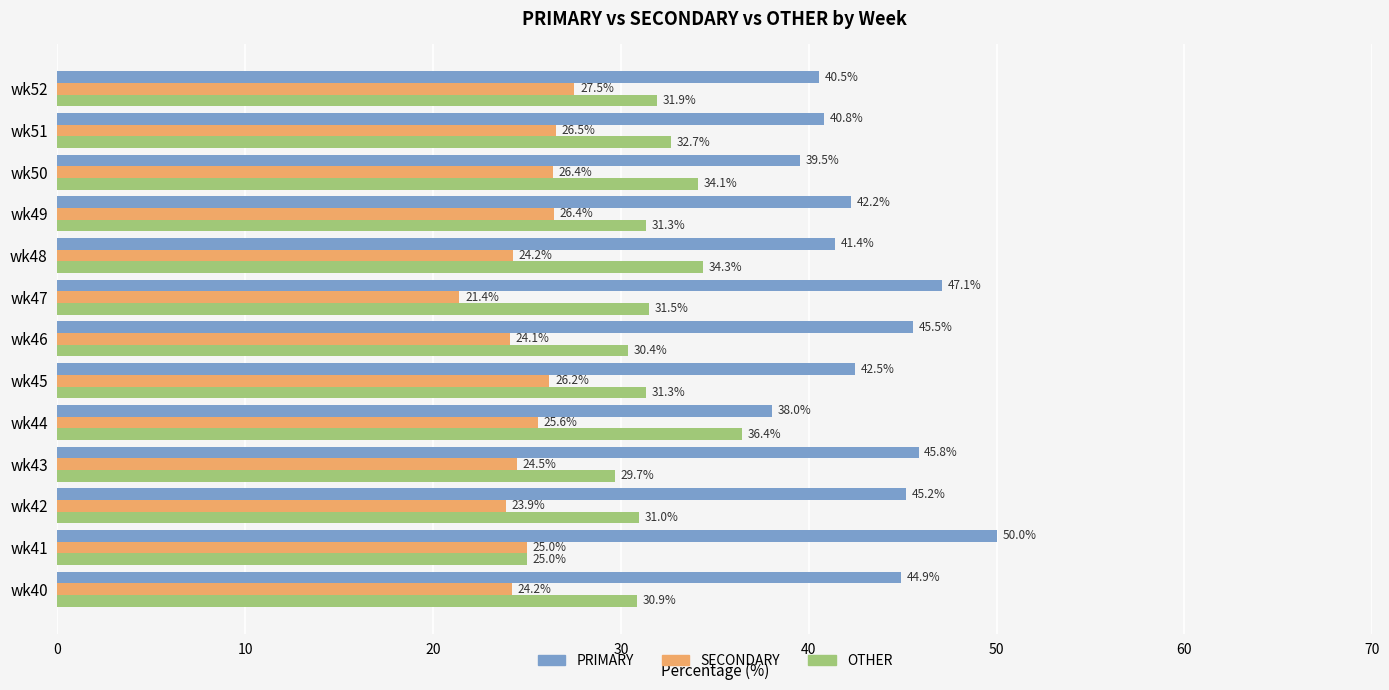

What is the highest value of the PRIMARY series?

50.0